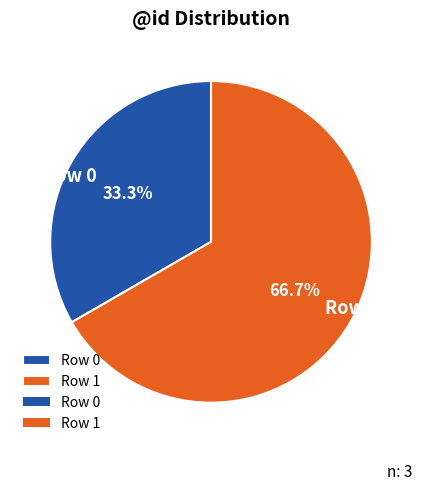

Which slice is the smallest?

Row 0